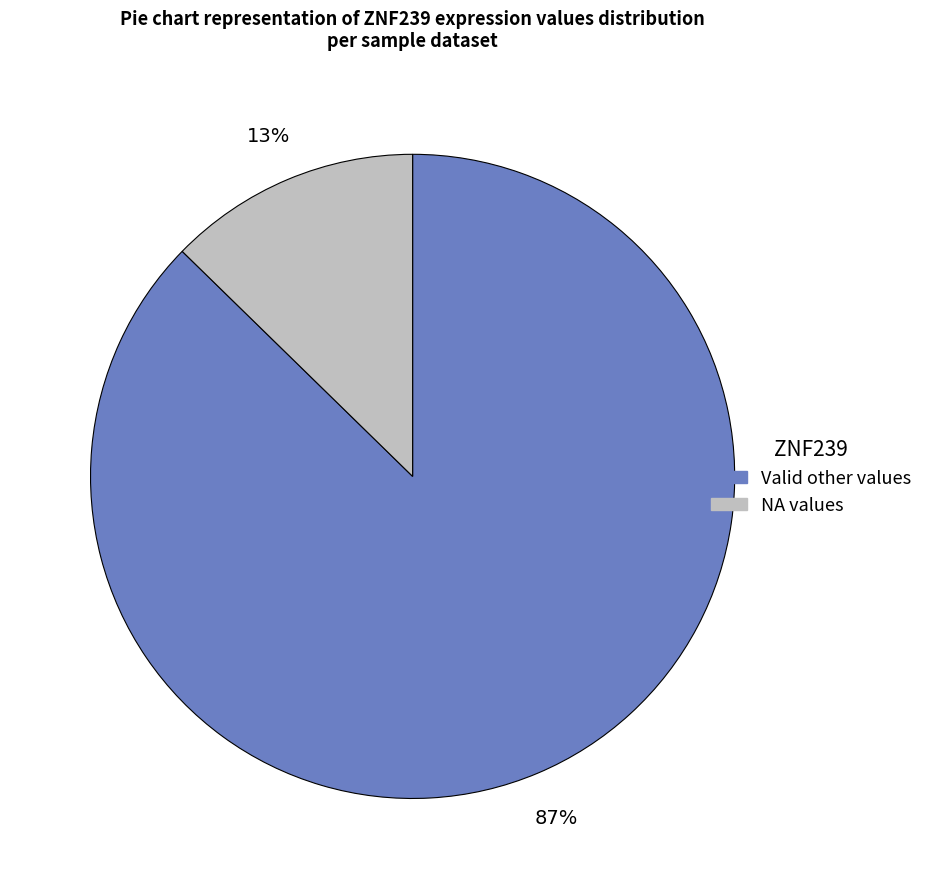

To the nearest percent, what is the average slice percentage?

50%